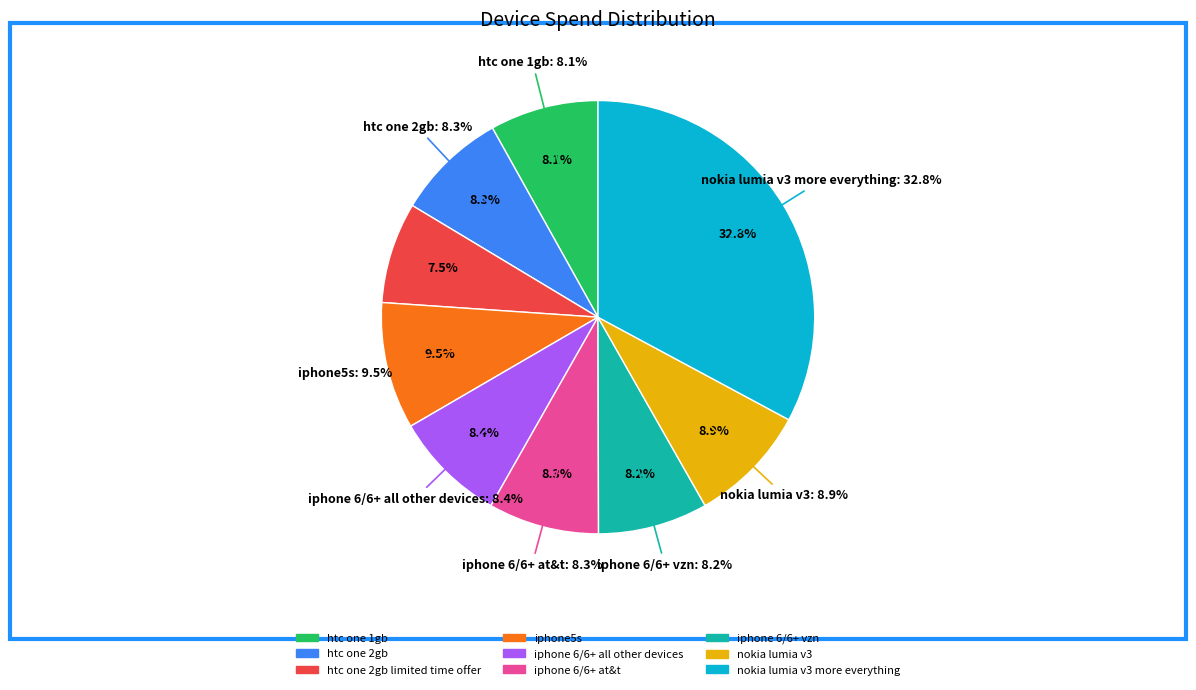

What percentage is the iphone_6/6+_all_other_devices slice, to the nearest percent?

8%